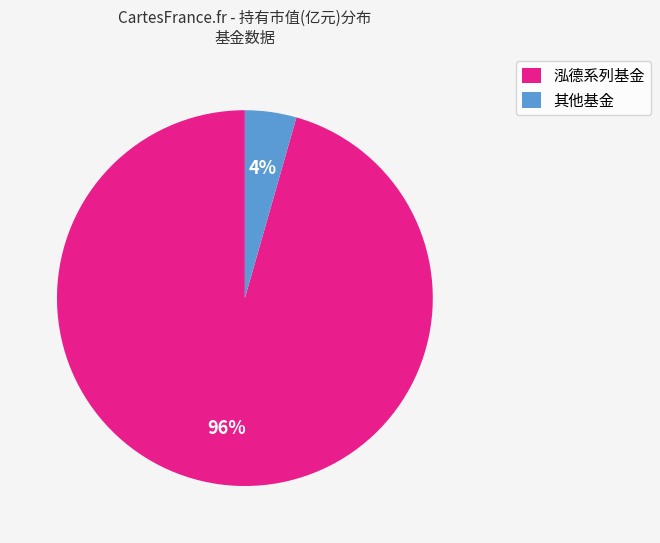

Is it true that 泓德系列基金 is 96% of the pie?

True